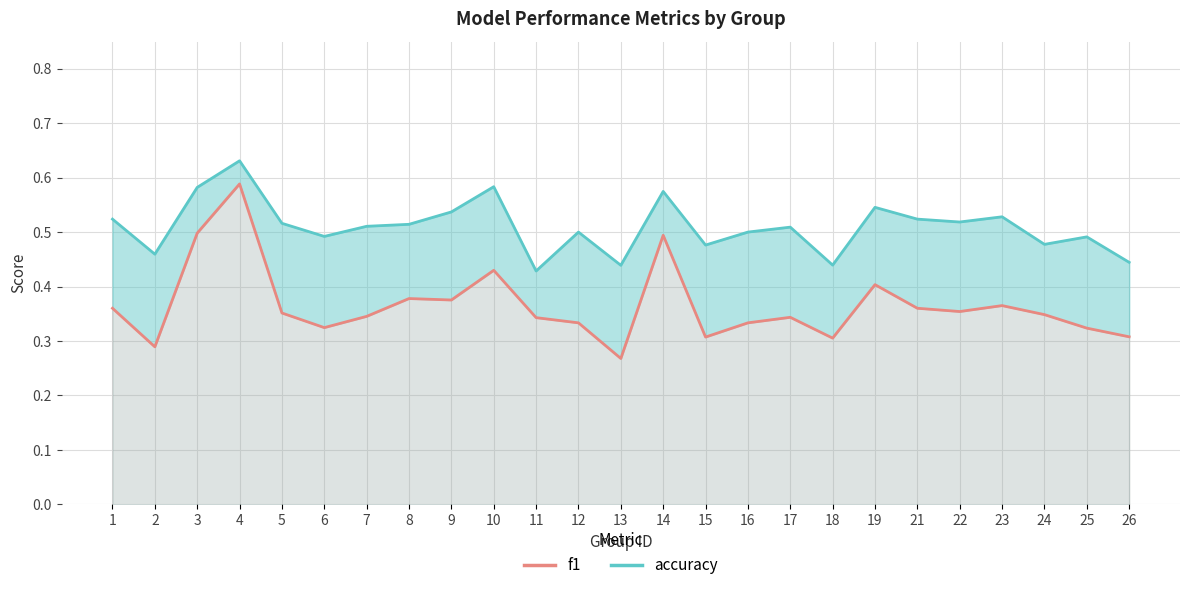

How many data points does each series have?

25